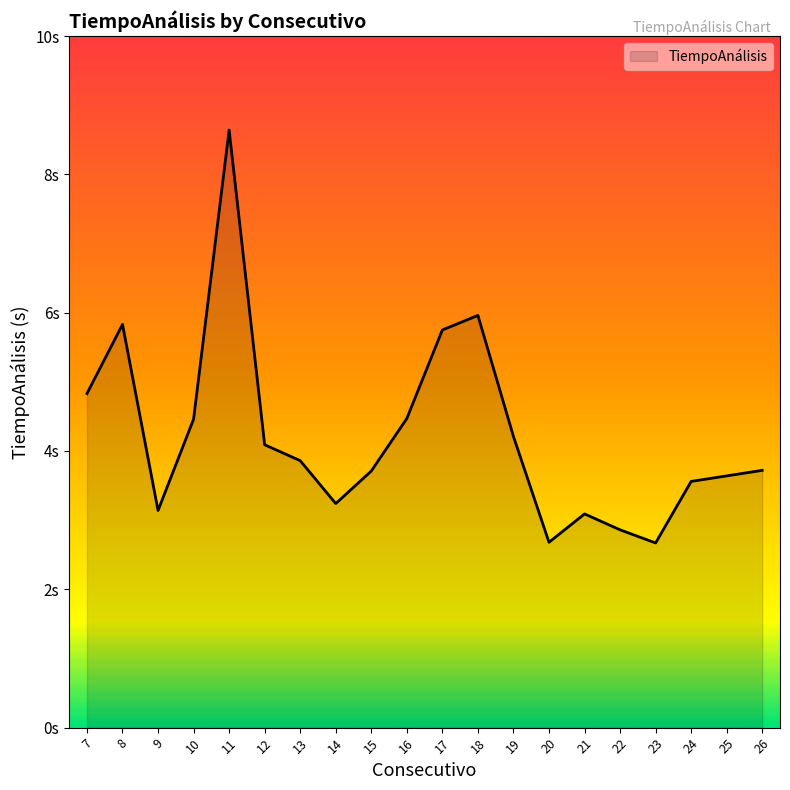

What is the ratio of the value at 12 to the value at 15?

1.1